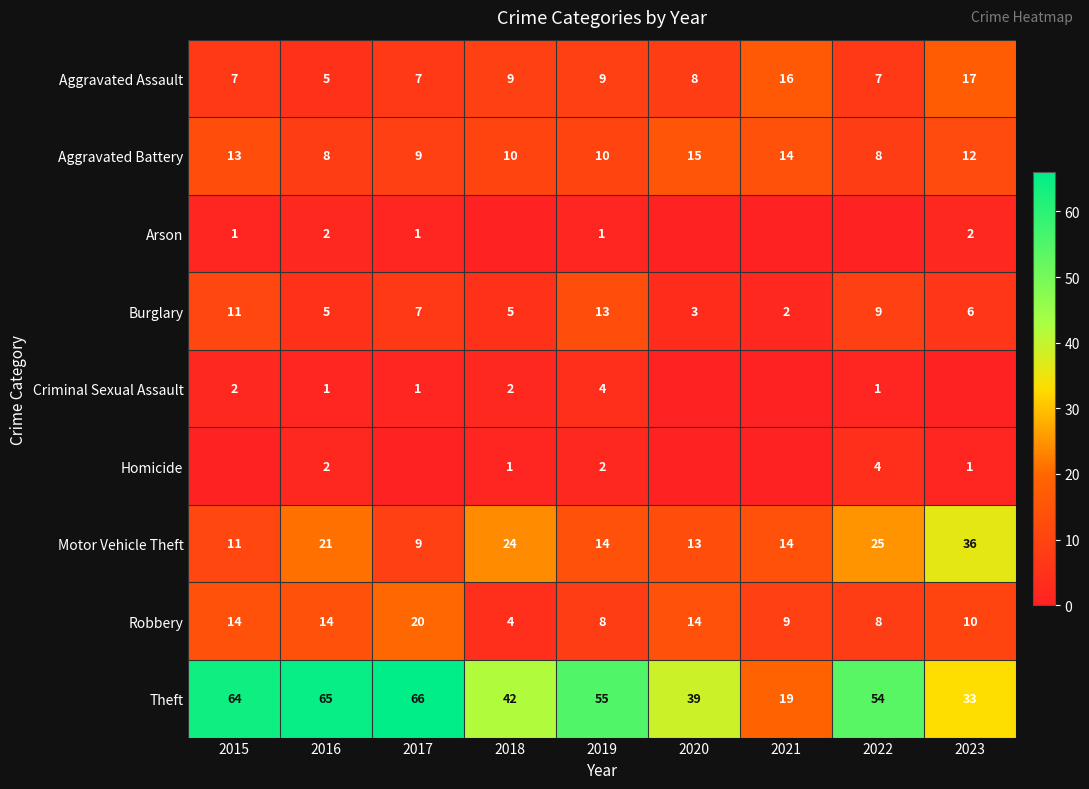

Is the value of Arson at 2019 greater than the value of Motor Vehicle Theft at 2023?

No